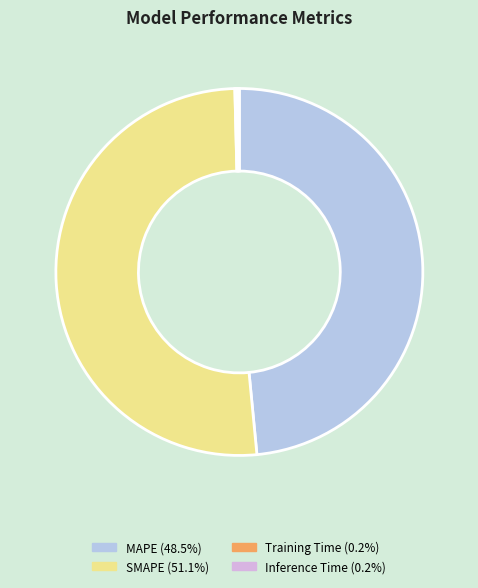

Does MAPE (48.5%) account for over 50% of the chart?

No